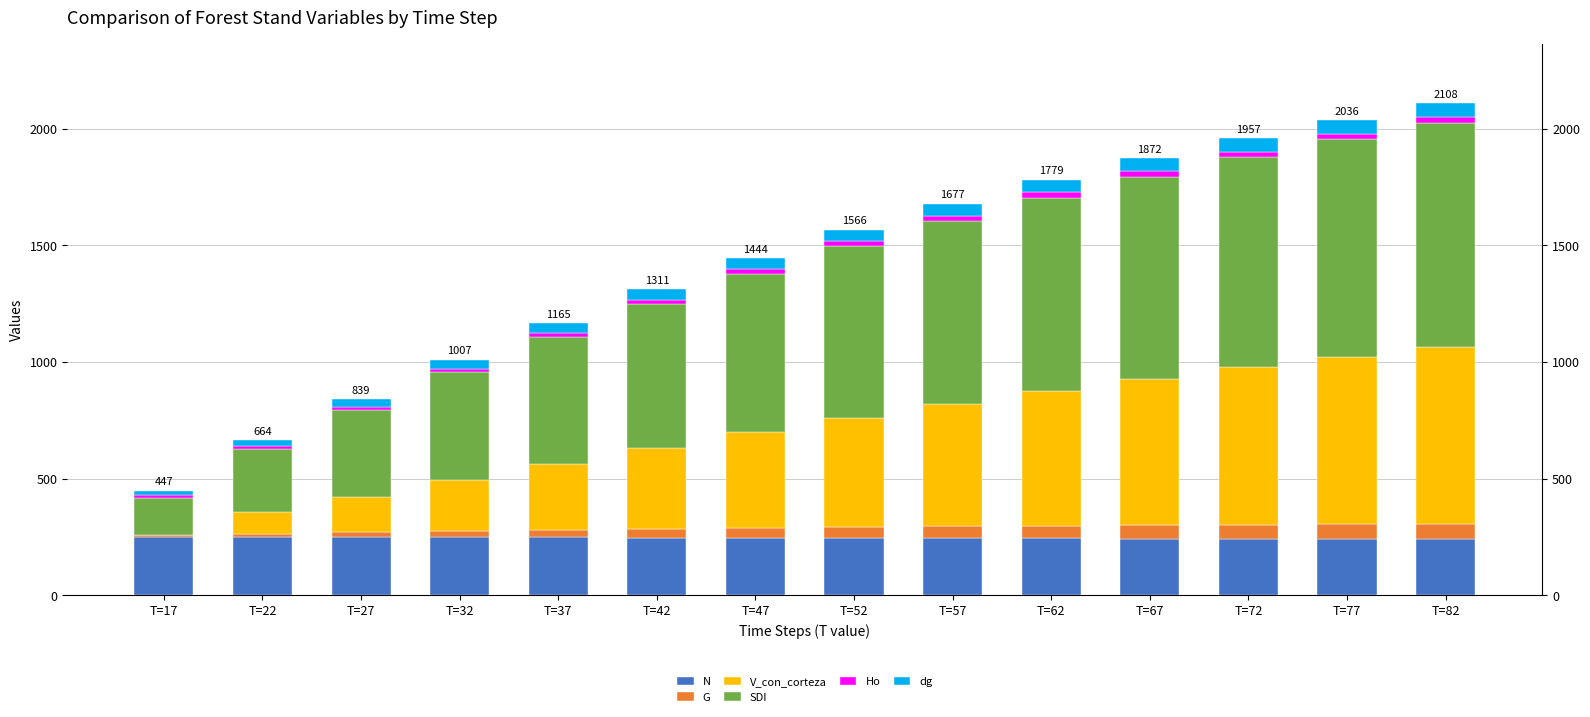

What is the spread (max minus min) of values at T=52?

713.7